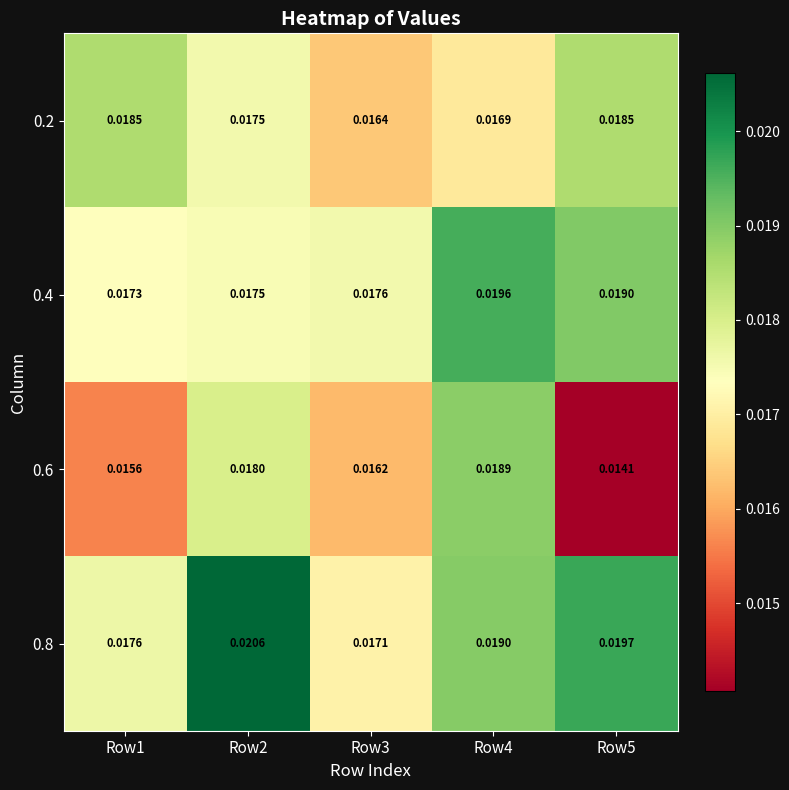

At how many categories does at least one series exceed 0?

5